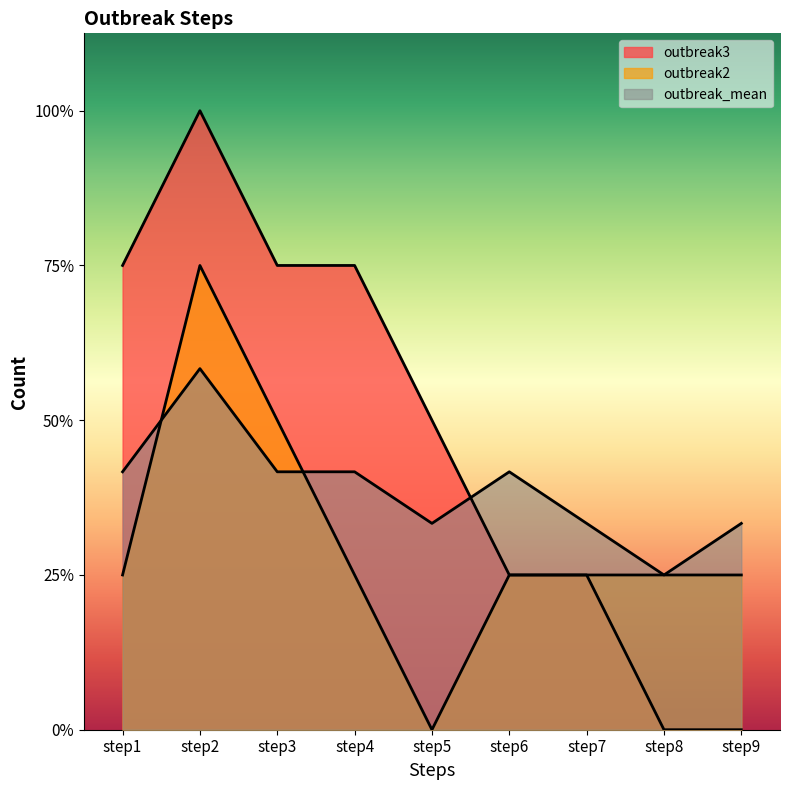

How many series are shown in this chart?

3